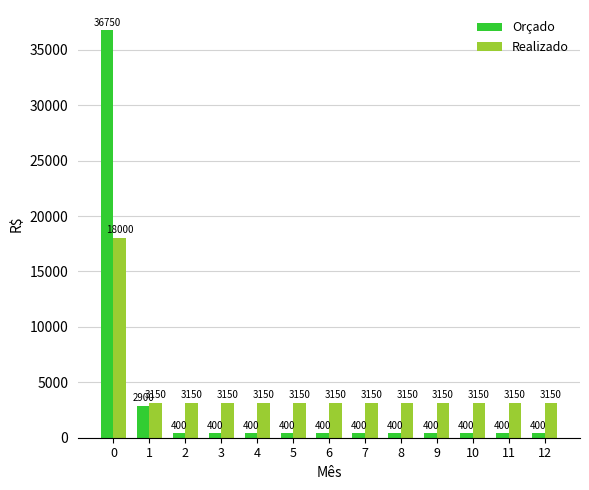

The Realizado series shows 4721 at 9. True or false?

False